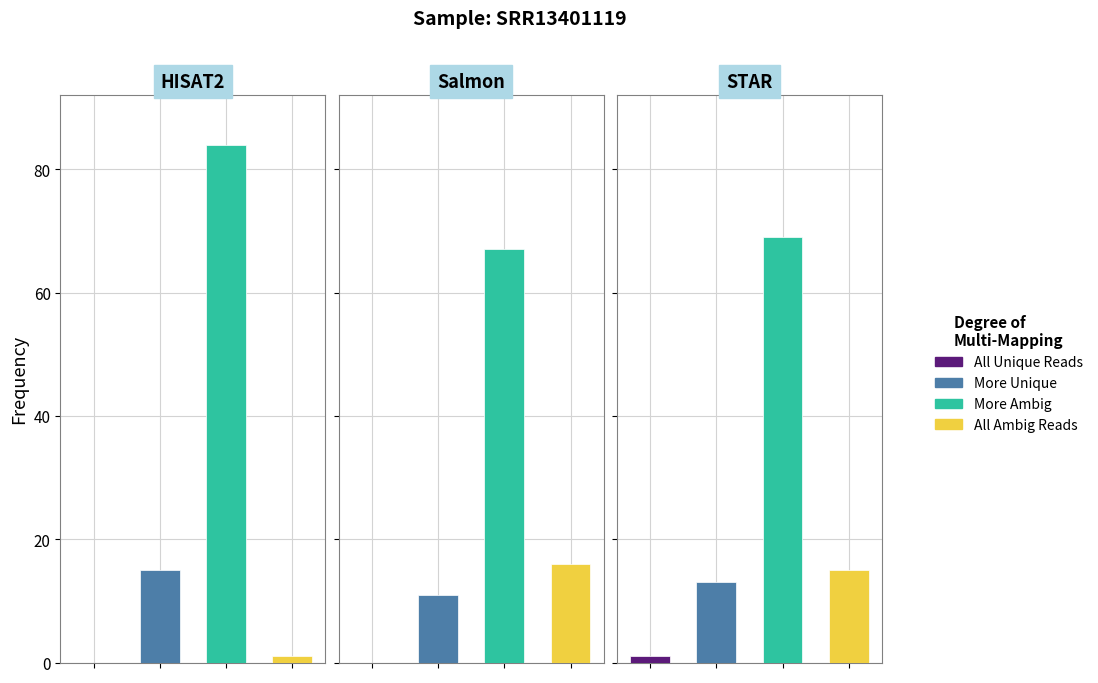

At how many categories does at least one series exceed 2?

3